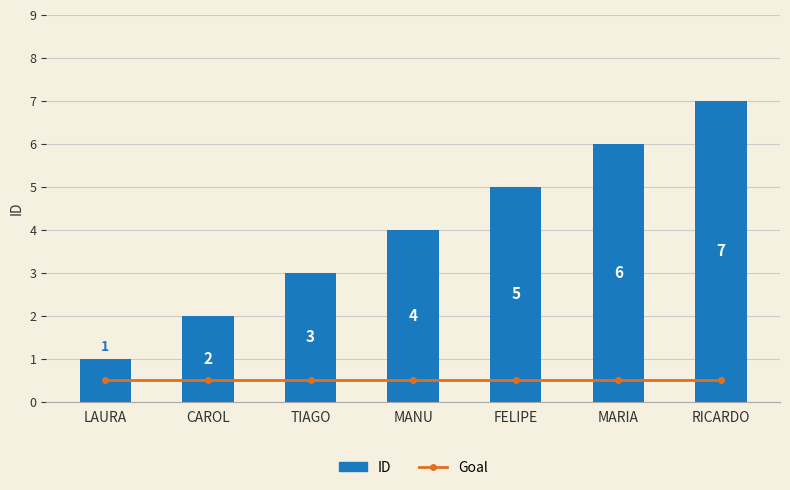

How many groups of bars are there?

7